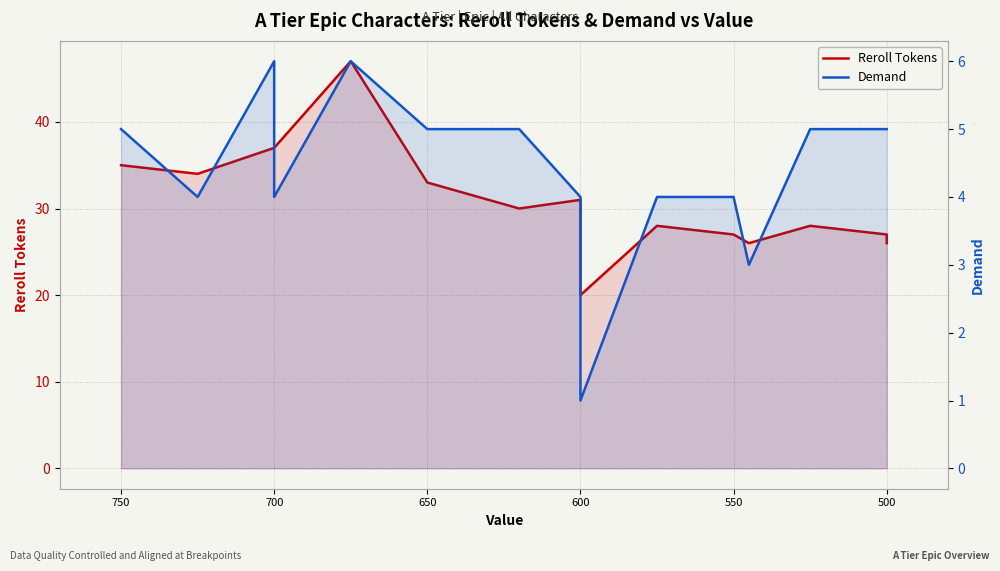

Which series has the largest range (max minus min)?

Reroll Tokens